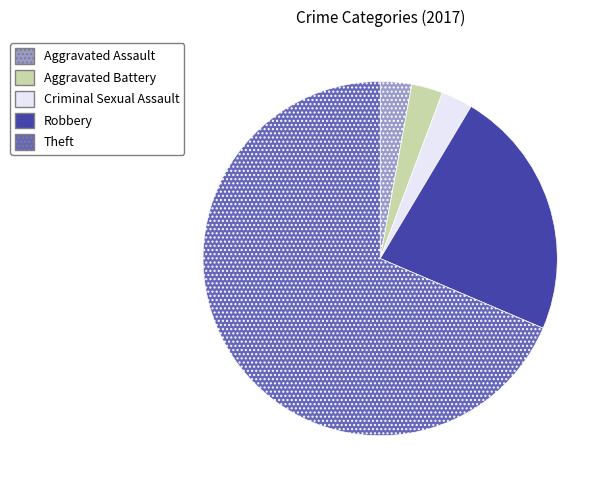

Combined, do Aggravated Assault and Criminal Sexual Assault account for over 50%?

No